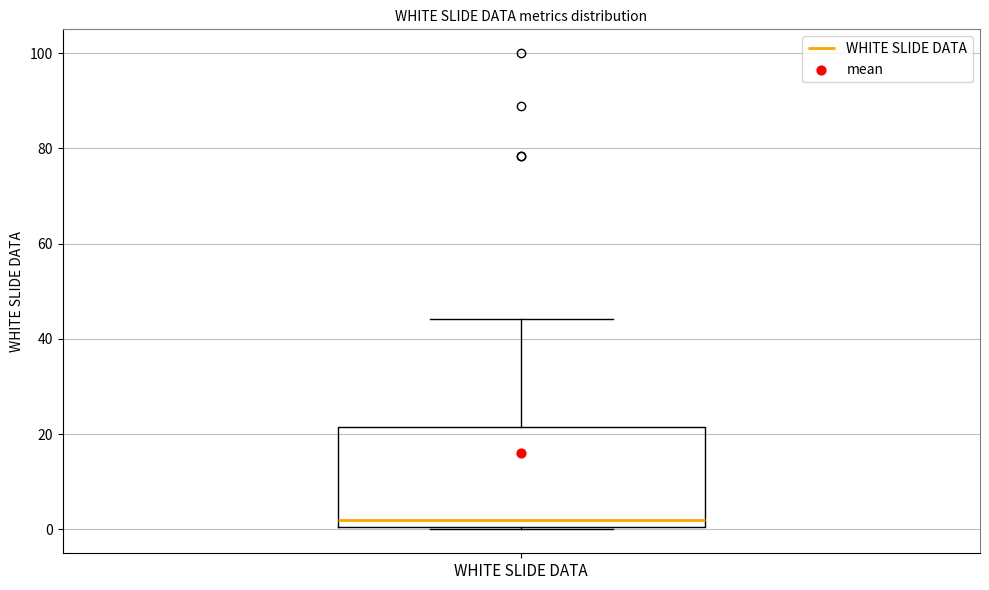

Transcribe this box plot: give where the median line is, the range the box spans, and where the two whiskers end, as read against the y-axis. The values are not printed on the chart, so give them approximately, as read against the axis.

median 2, box 0 to 22, whiskers 0 to 44